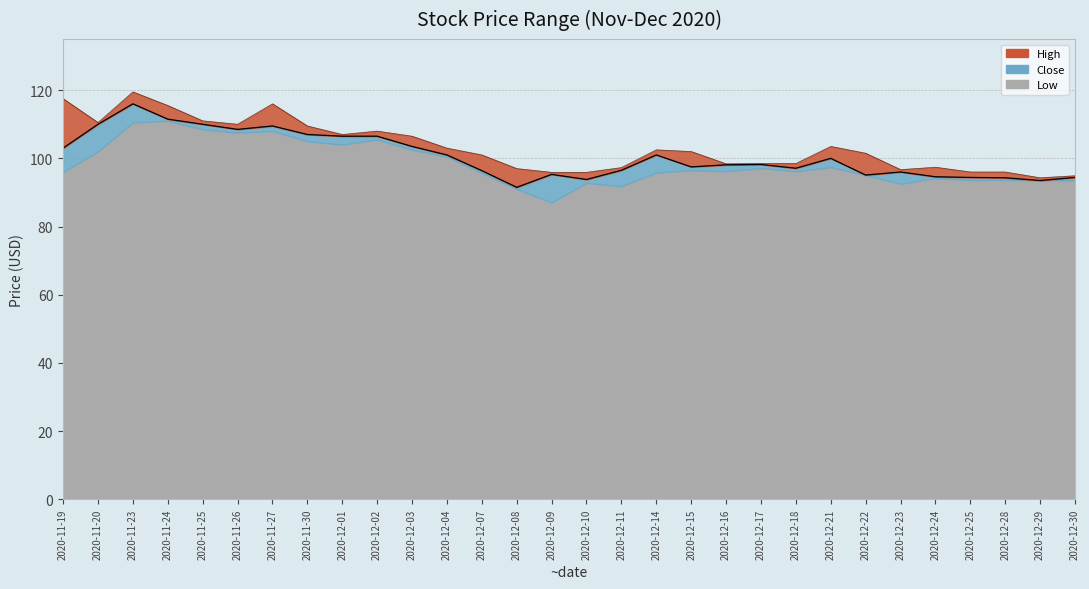

Reading left to right, transcribe all the data shown in this chart.

Close (line): 2020-11-19=103.0	2020-11-20=110.0	2020-11-23=116.0	2020-11-24=111.5	2020-11-25=110.0	2020-11-26=108.5	2020-11-27=109.5	2020-11-30=107.0	2020-12-01=106.5	2020-12-02=106.5	2020-12-03=103.5	2020-12-04=101.0	2020-12-07=96.4	2020-12-08=91.5	2020-12-09=95.3	2020-12-10=93.8	2020-12-11=96.5	2020-12-14=101.0	2020-12-15=97.5	2020-12-16=98.1	2020-12-17=98.2	2020-12-18=97.1	2020-12-21=100.0	2020-12-22=95.1	2020-12-23=96.0	2020-12-24=94.6	2020-12-25=94.4	2020-12-28=94.3	2020-12-29=93.5	2020-12-30=94.4
High (line): 2020-11-19=117.5	2020-11-20=110.5	2020-11-23=119.5	2020-11-24=115.5	2020-11-25=111.0	2020-11-26=110.0	2020-11-27=116.0	2020-11-30=109.5	2020-12-01=107.0	2020-12-02=108.0	2020-12-03=106.5	2020-12-04=103.0	2020-12-07=101.0	2020-12-08=97.0	2020-12-09=95.9	2020-12-10=95.9	2020-12-11=97.3	2020-12-14=102.5	2020-12-15=102.0	2020-12-16=98.4	2020-12-17=98.5	2020-12-18=98.5	2020-12-21=103.5	2020-12-22=101.5	2020-12-23=96.7	2020-12-24=97.4	2020-12-25=96.0	2020-12-28=96.0	2020-12-29=94.3	2020-12-30=94.9